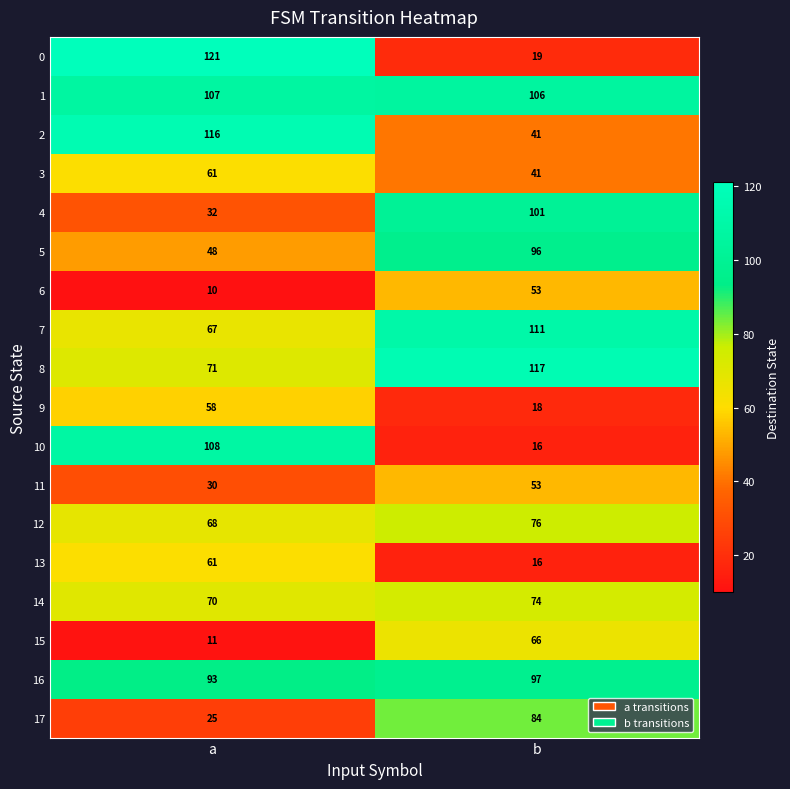

What is the total value across all series at a?

1157